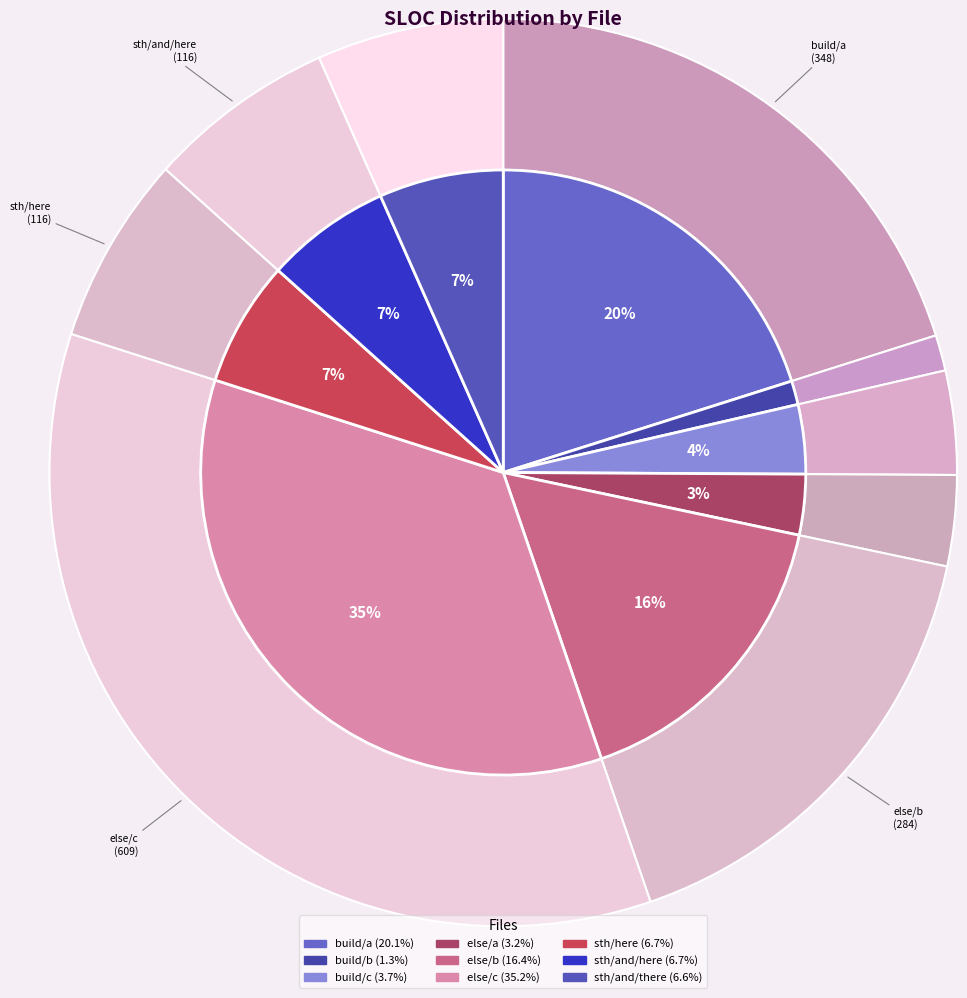

Is it true that else/a is 3% of the pie?

True